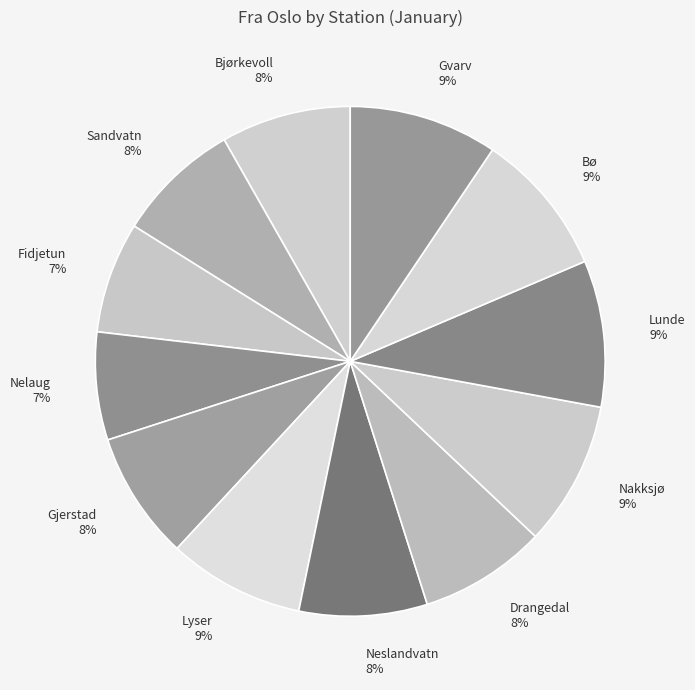

Is it true that Neslandvatn is 8% of the pie?

True